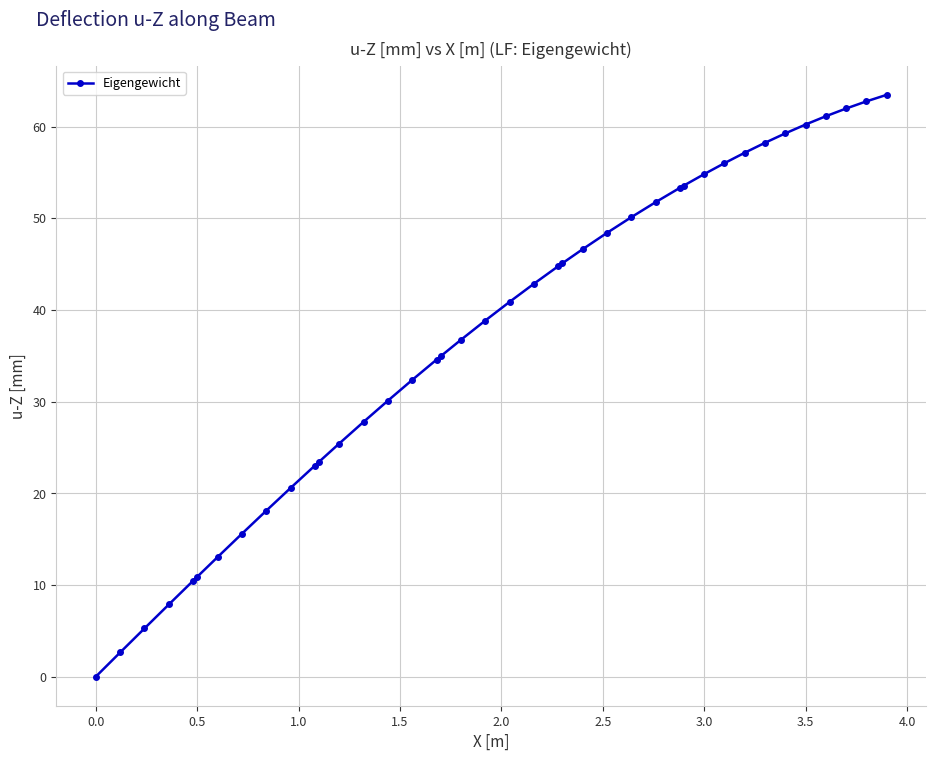

What is the average value?

37.1